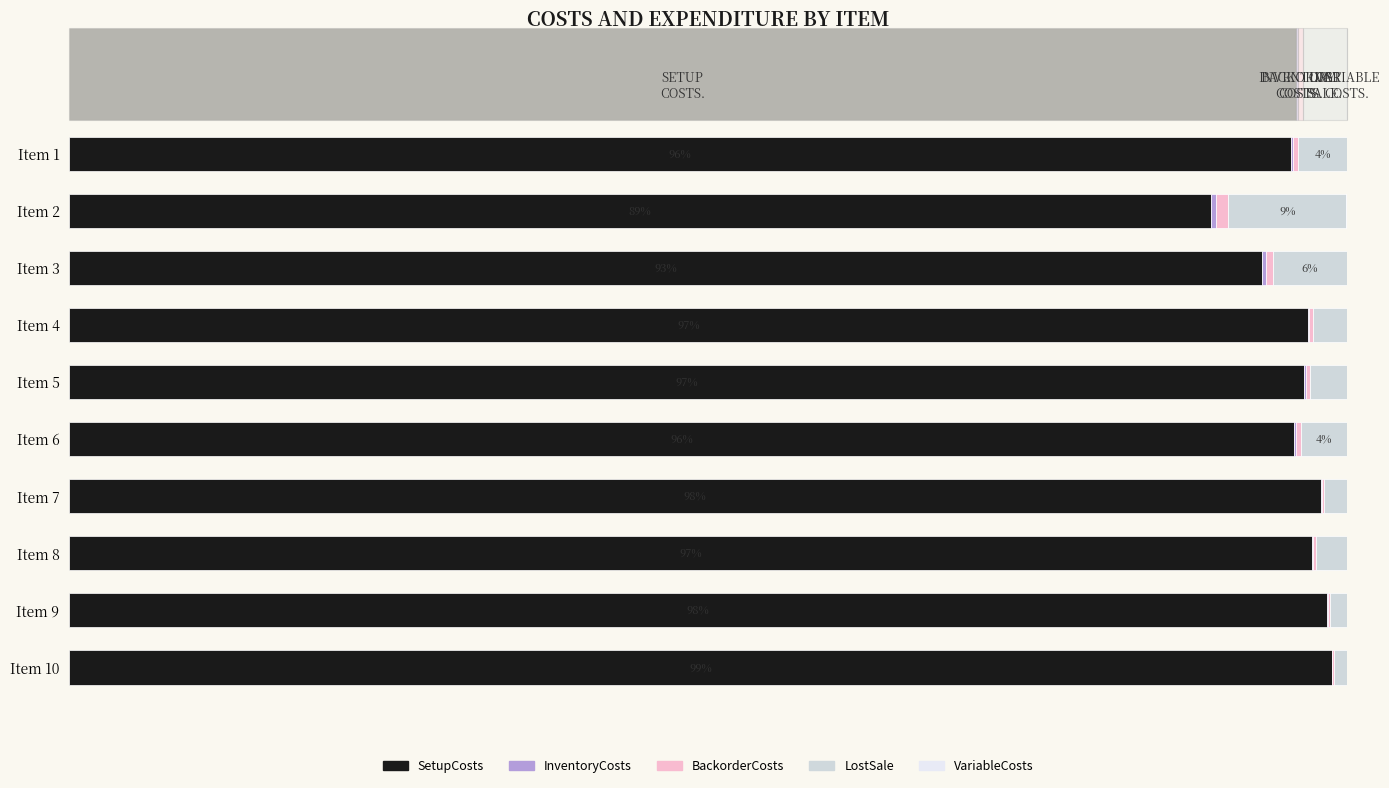

Which series has the largest range (max minus min)?

SetupCosts